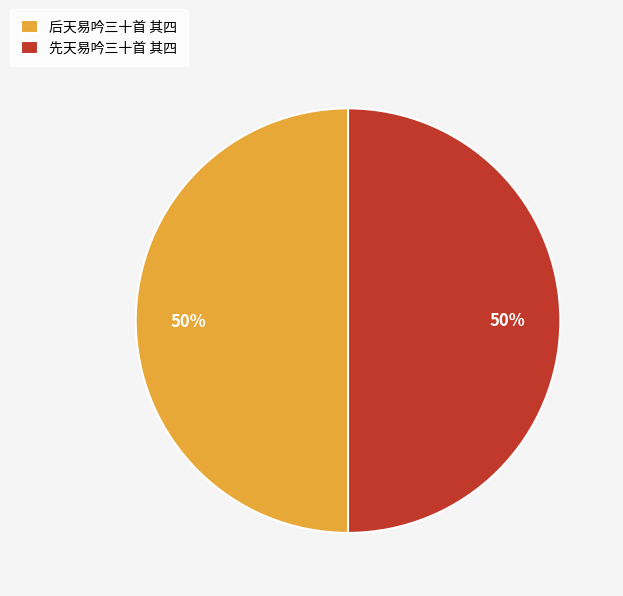

How many slices are in this pie chart?

2